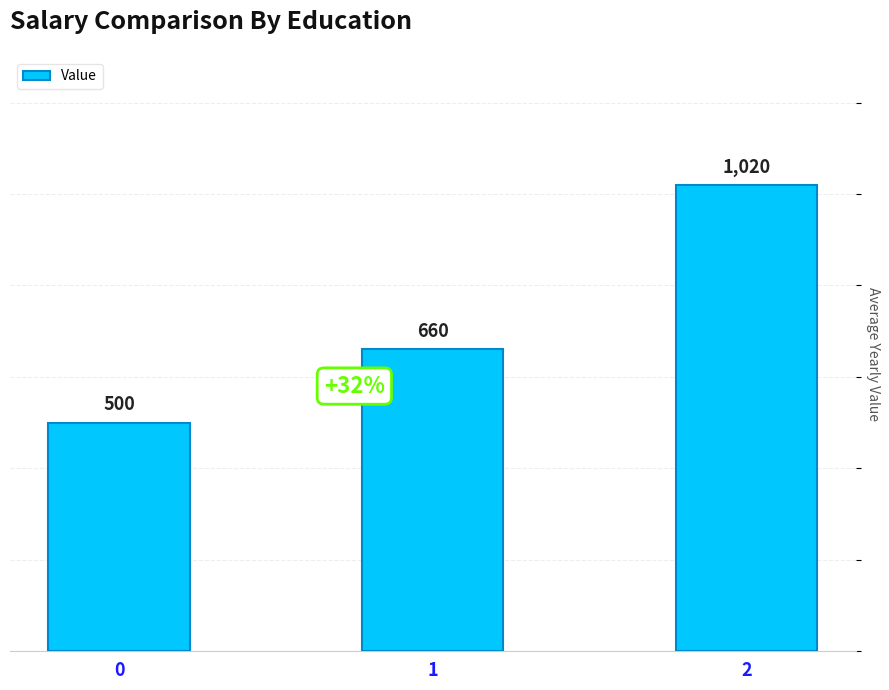

What is the difference between the maximum and second lowest values?

360